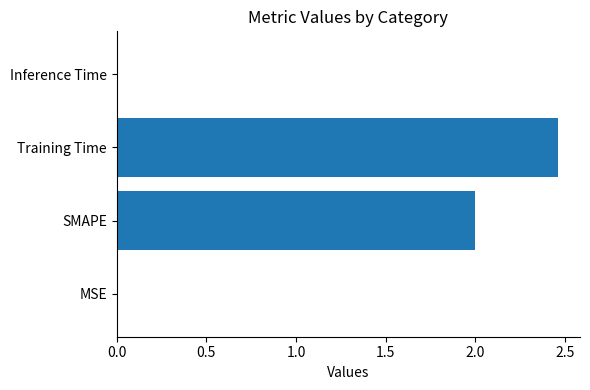

Which label corresponds to the largest value in the chart?

Training Time